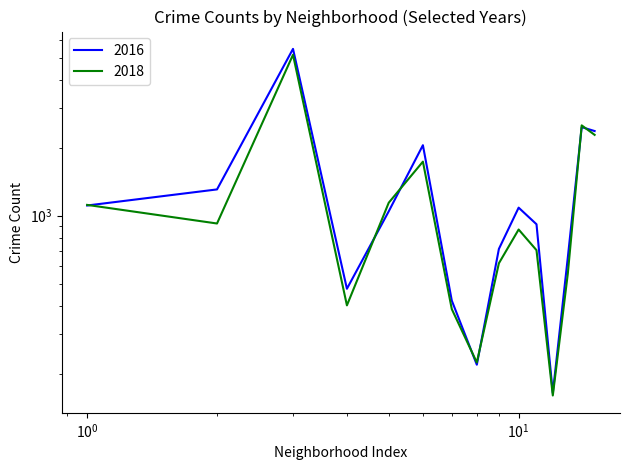

What is the value of the 2018 point at the 1st from the left?

1117